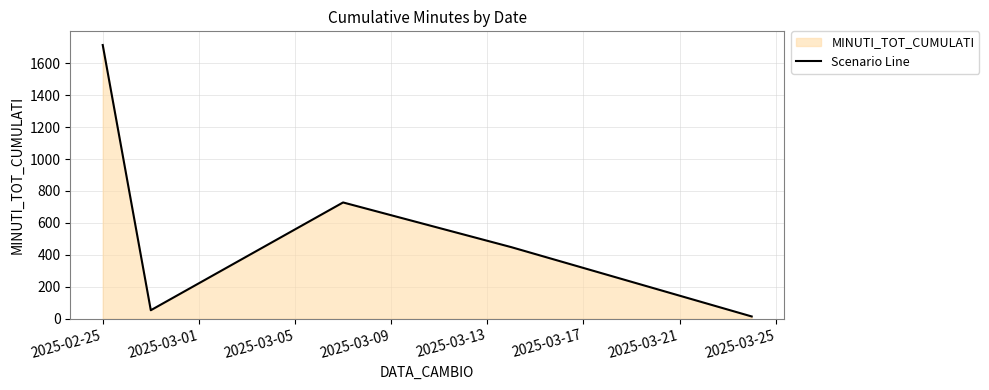

Where does the data first go above 448?

2025-02-25